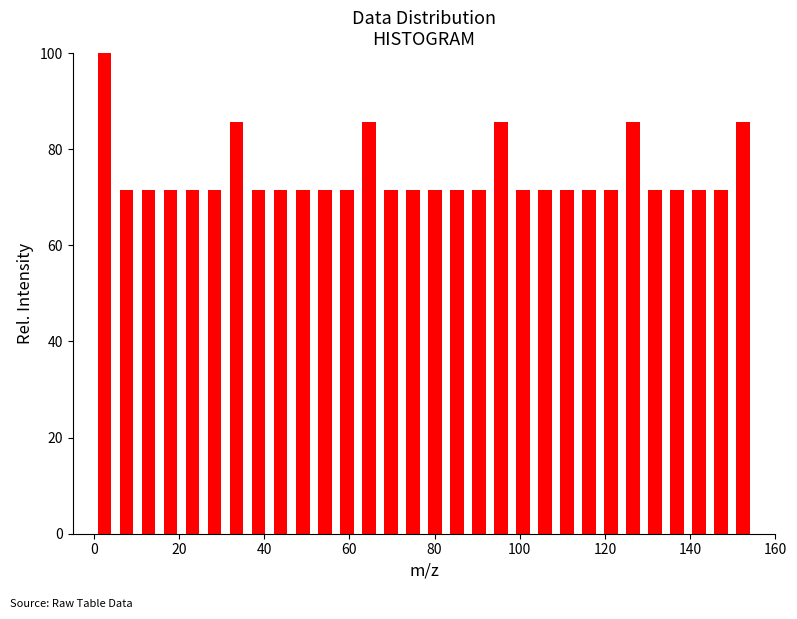

Read against the x-axis, roughly where is the centre of the tallest bar?

2